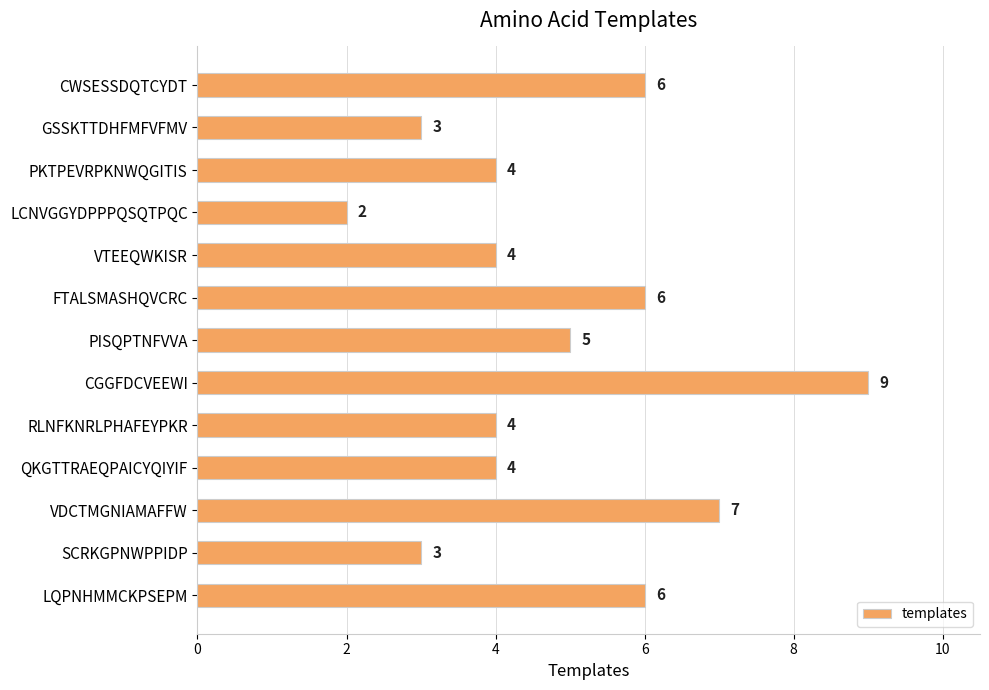

What is the change in value from GSSKTTDHFMFVFMV to CGGFDCVEEWI?

+6